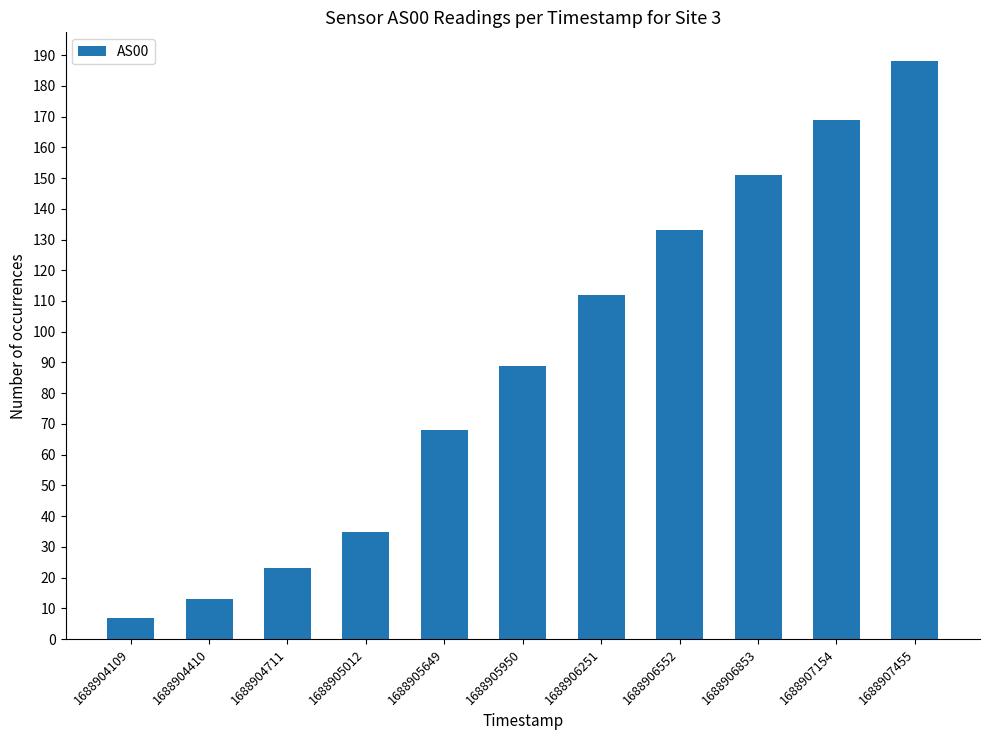

What is the difference between the maximum and minimum values?

181